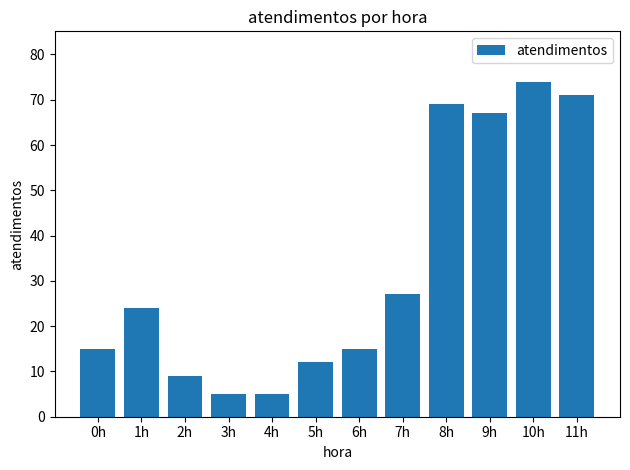

What is the ratio of the value at 0h to the value at 3h?

3.0